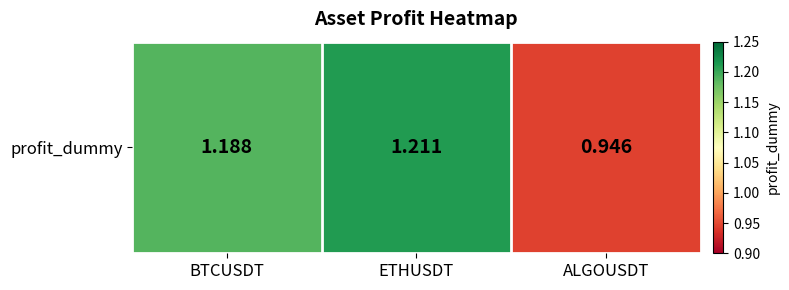

List the labels in order of value, largest first.

ETHUSDT, BTCUSDT, ALGOUSDT